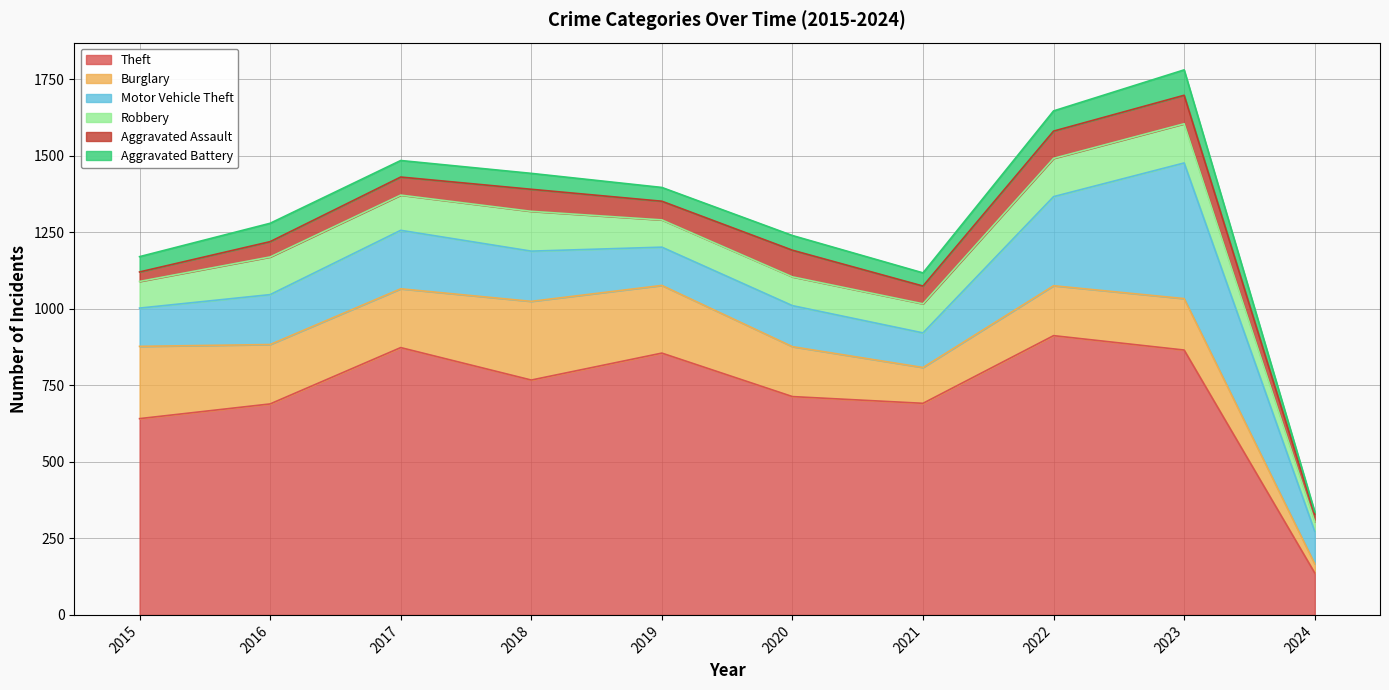

Which series has the widest spread of values?

Theft